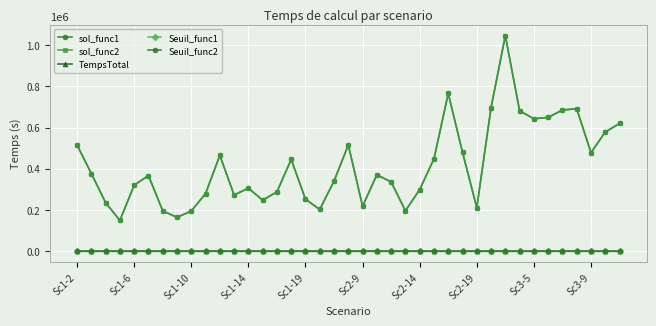

Which series has the largest range (max minus min)?

sol_func1